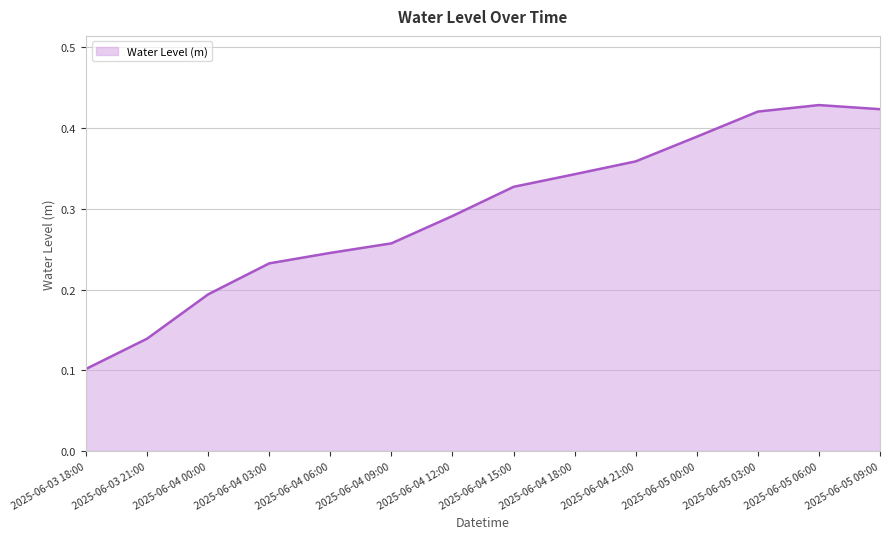

The value at 2025-06-04 09:00 is 0.1. True or false?

False